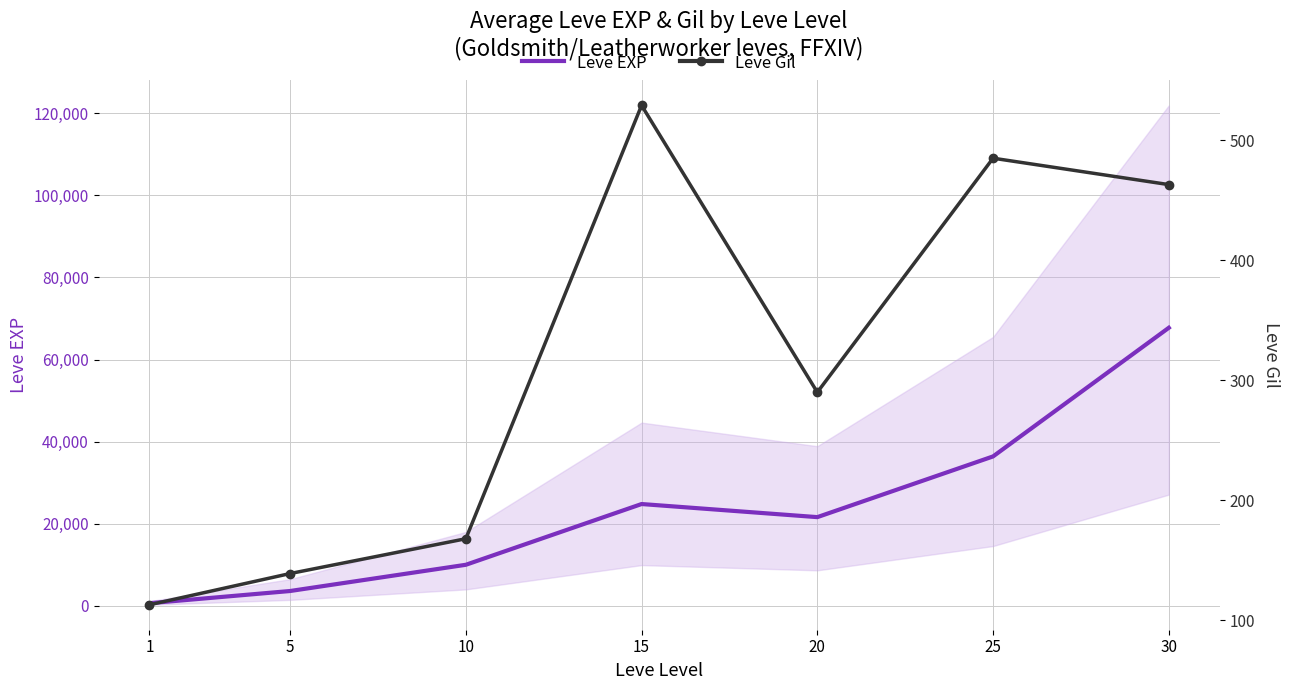

True or false: Leve EXP and Leve Gil intersect in this chart.

False